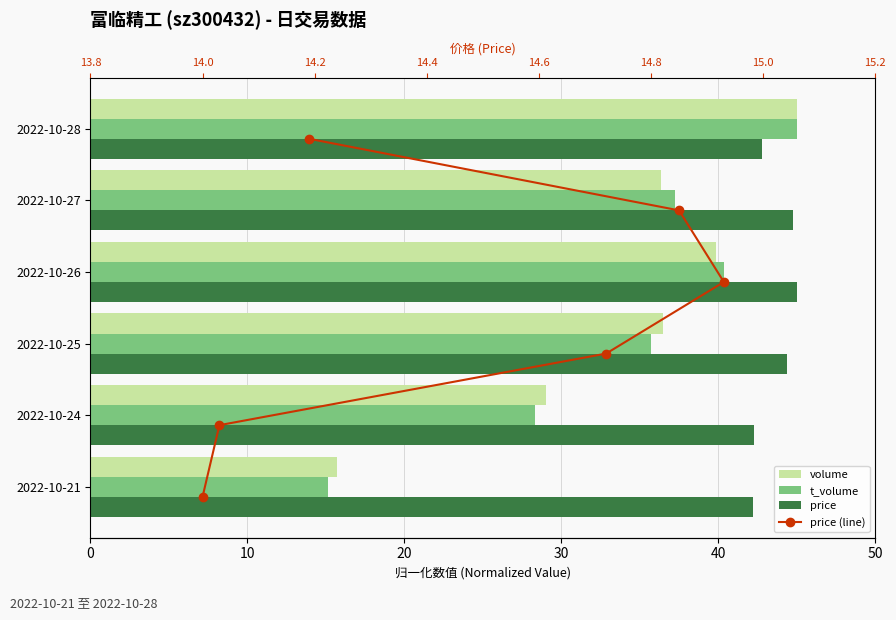

Is it true that t_volume equals 28.3 at 2022-10-24?

True